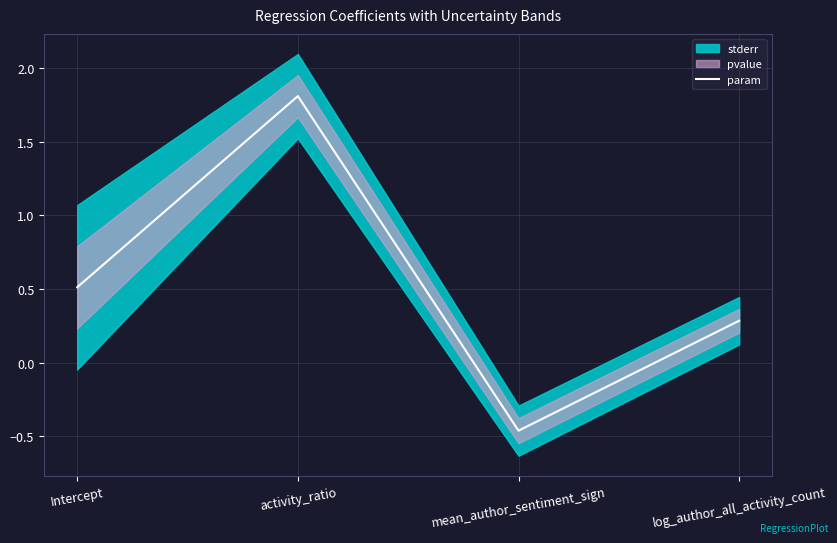

List the labels in order of value, smallest first.

mean_author_sentiment_sign, log_author_all_activity_count, Intercept, activity_ratio